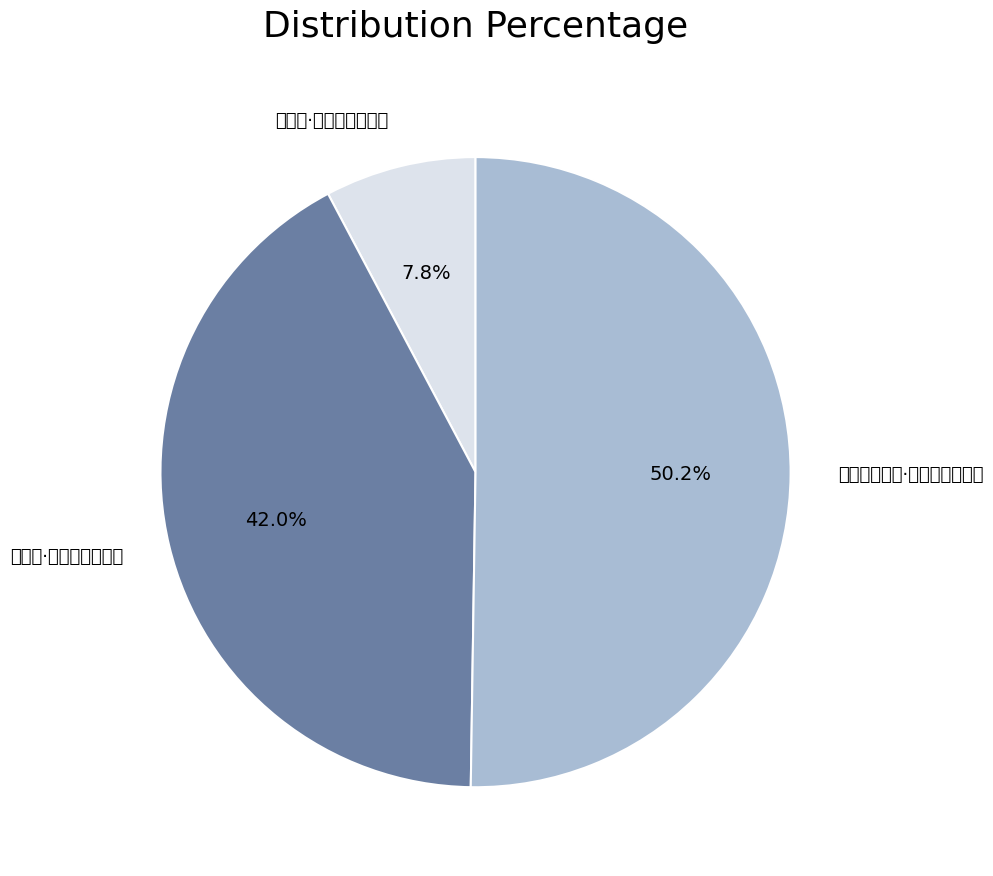

To the nearest percent, what is the difference between the largest and smallest slice percentages?

42%